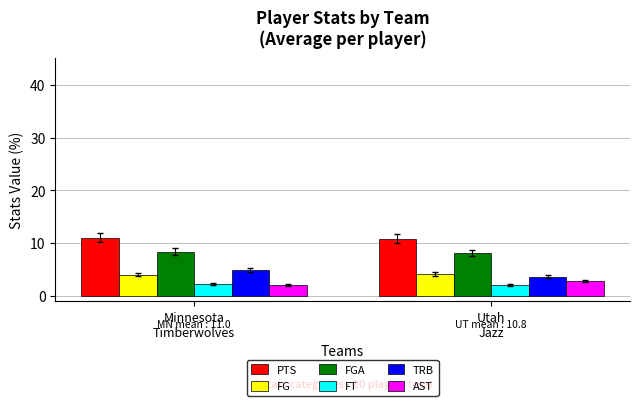

Is it true that FG equals 4.0 at Minnesota
Timberwolves?

True